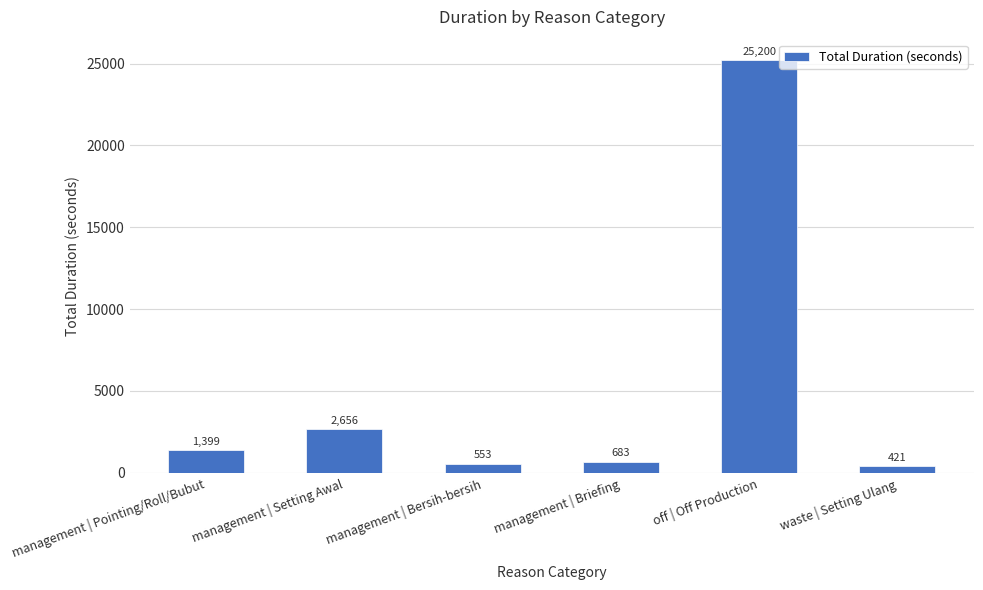

How many values are below 1399?

3